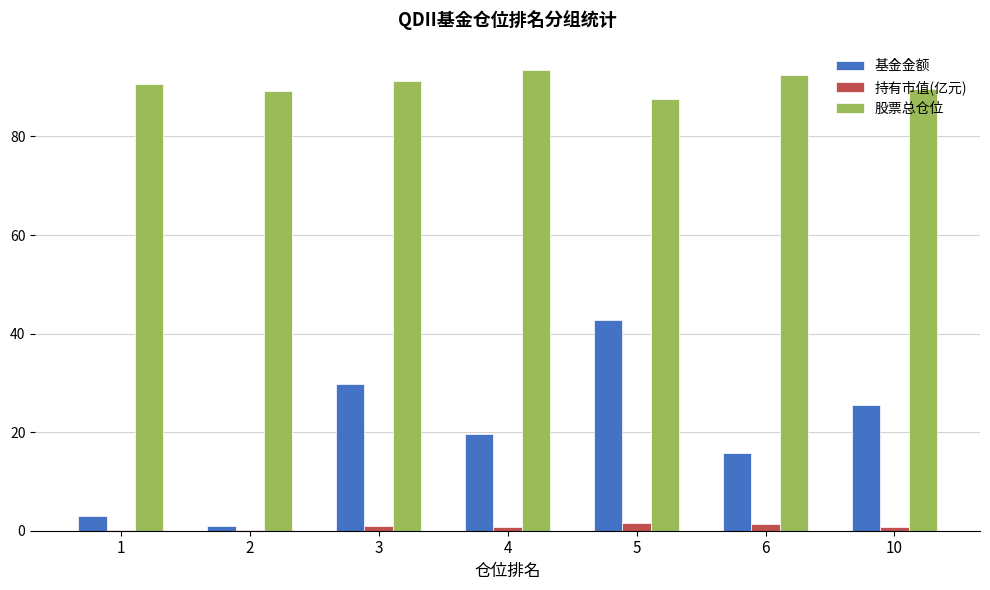

Which series has the largest total across all categories?

股票总仓位